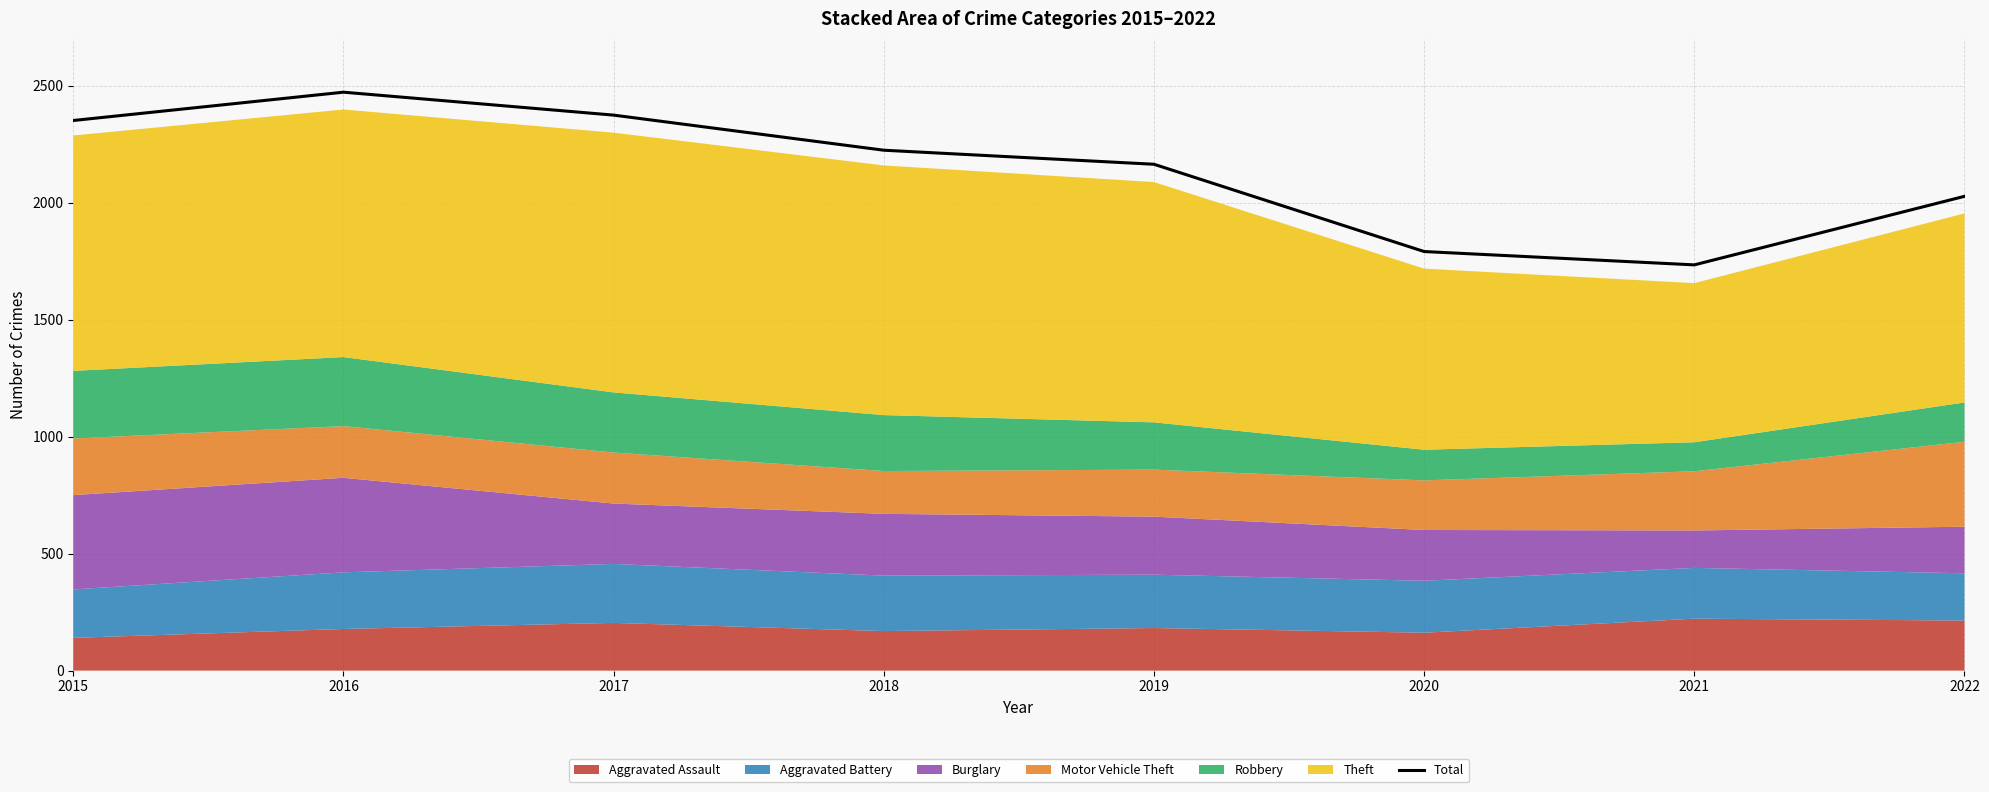

Reading left to right, list all the values displayed in this chart.

2351	2472	2374	2224	2164	1791	1734	2027